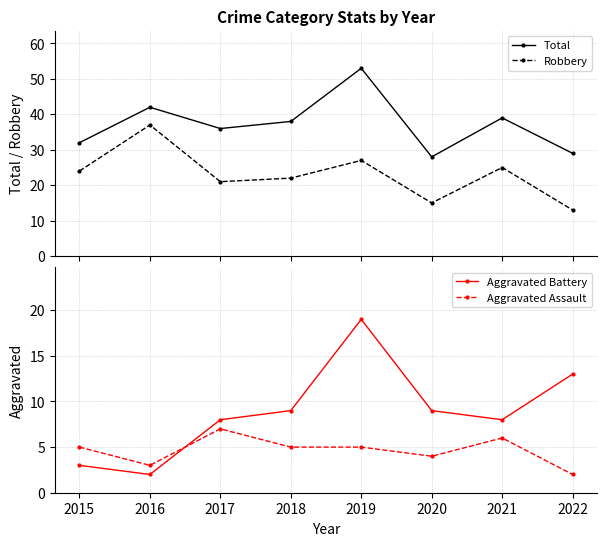

What is the highest value of the Robbery series?

37